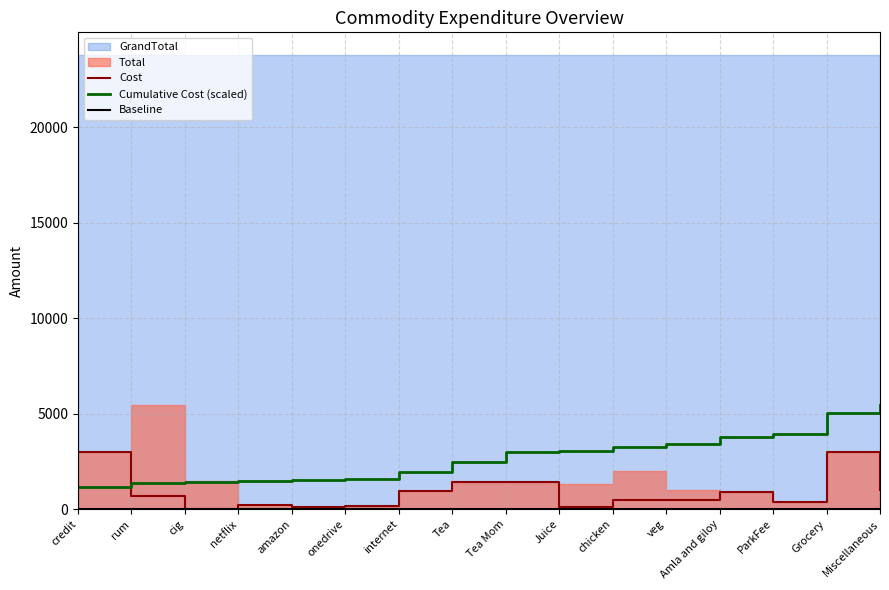

Is it true that Cumulative Cost (scaled) equals 969.3 at Tea Mom?

False